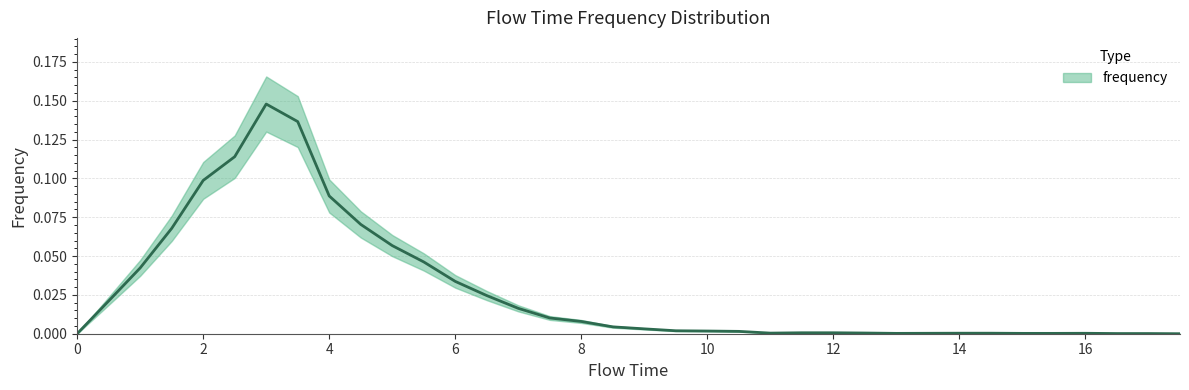

What value does the data have at 4.0?

0.1